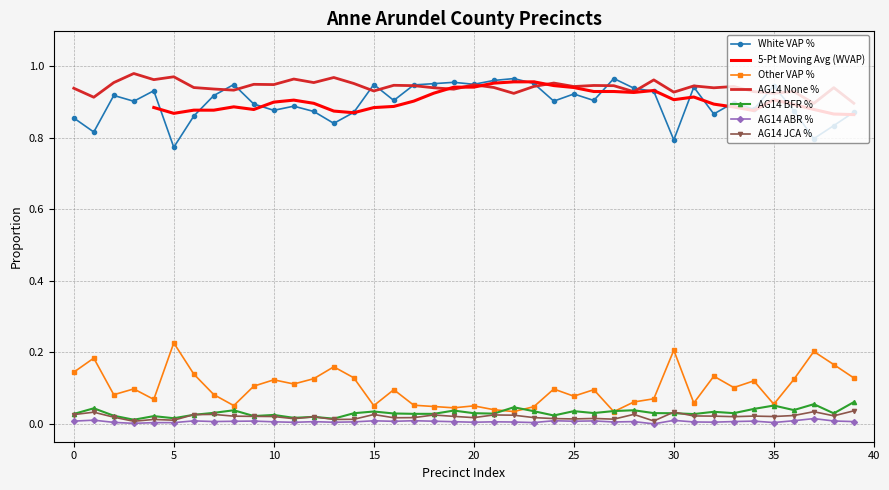

True or false: AG14 ABR % and AG14 None % cross at least once.

False